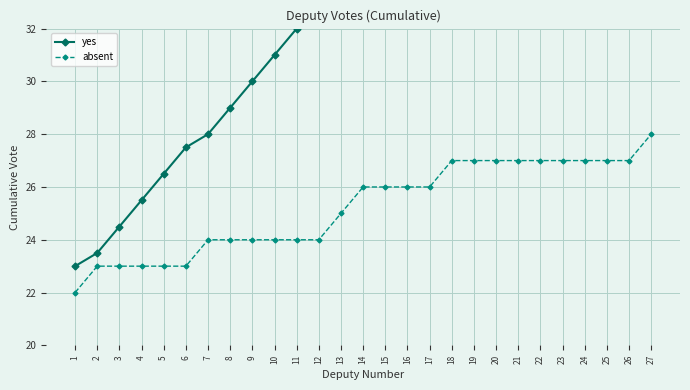

What is the lowest value of the yes series?

23.0